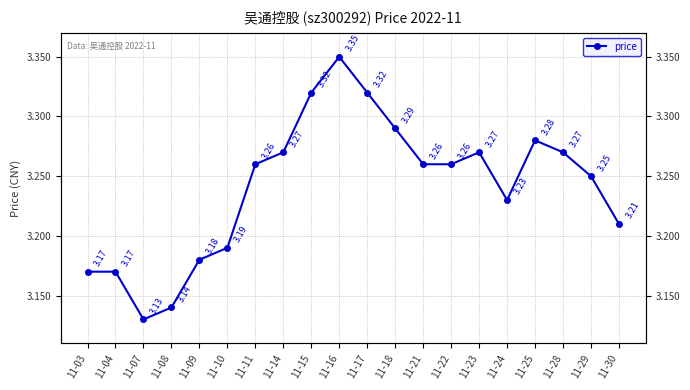

What is the difference between the values at 11-30 and 11-15?

0.1